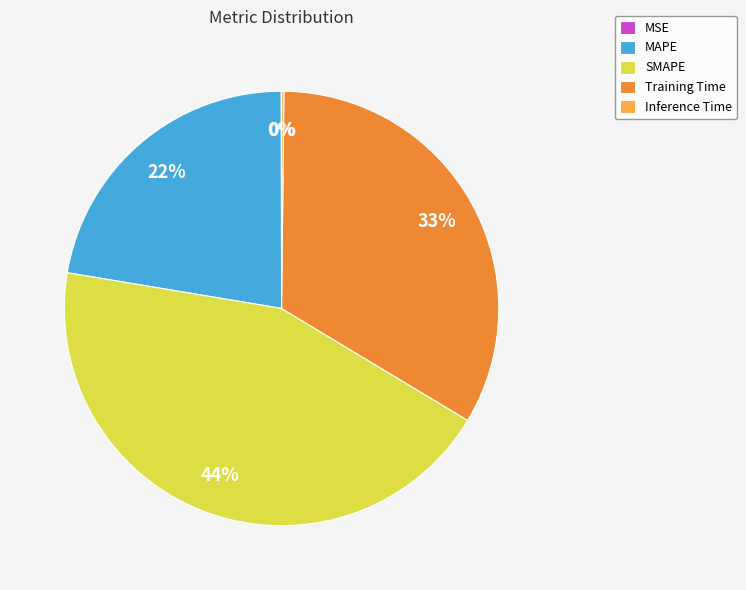

Does any single category account for the majority?

No